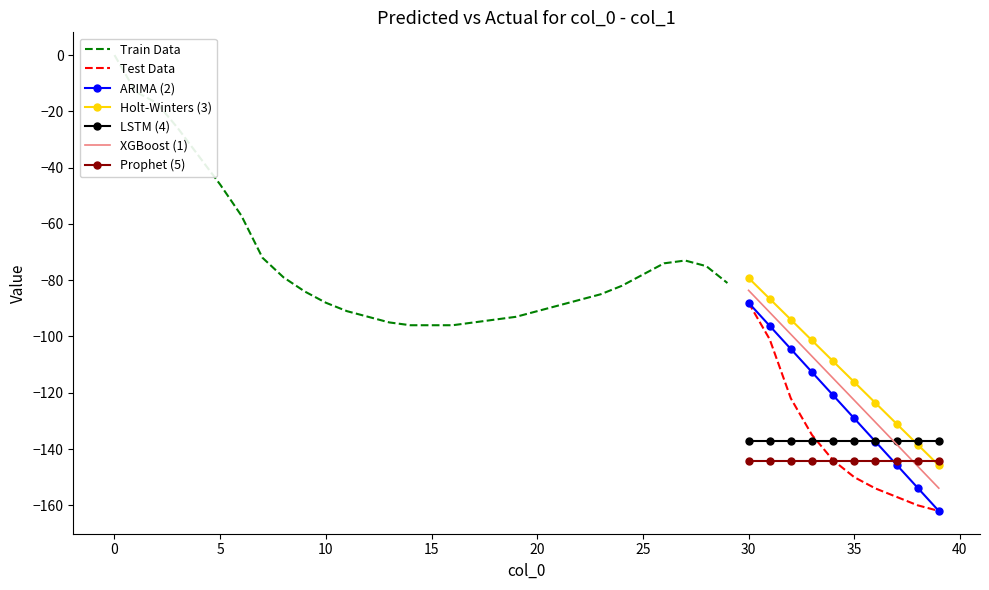

Count the number of values greater than -88.

18